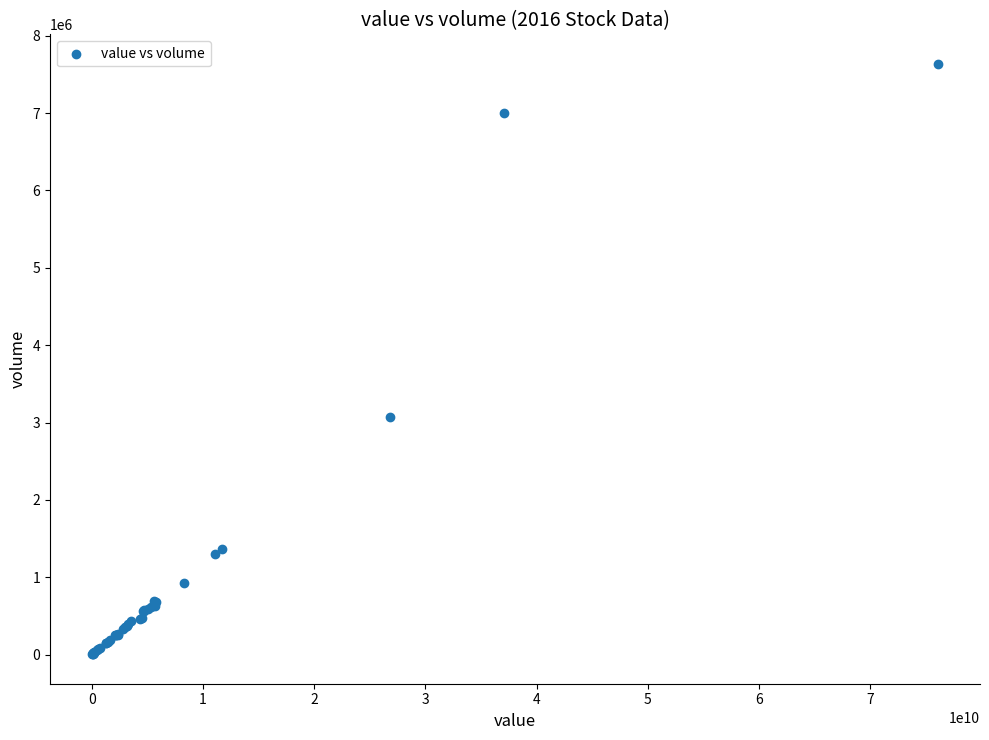

What Y value in the scatter plot is closest to 3821235?

3071620